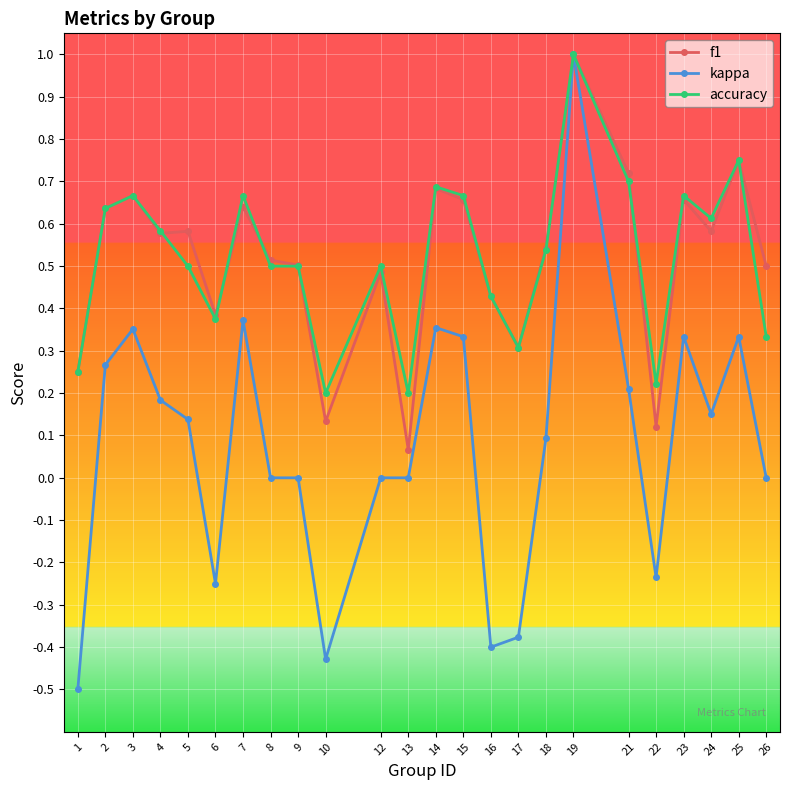

What is the highest value of the kappa series?

1.0